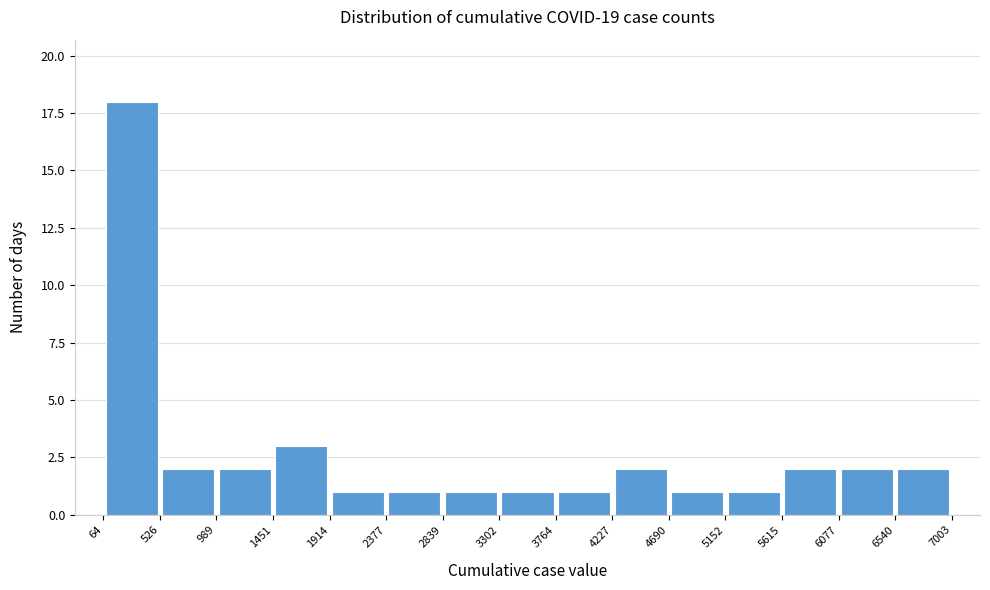

Over which range of the x-axis is the bar tallest?

64 to 526